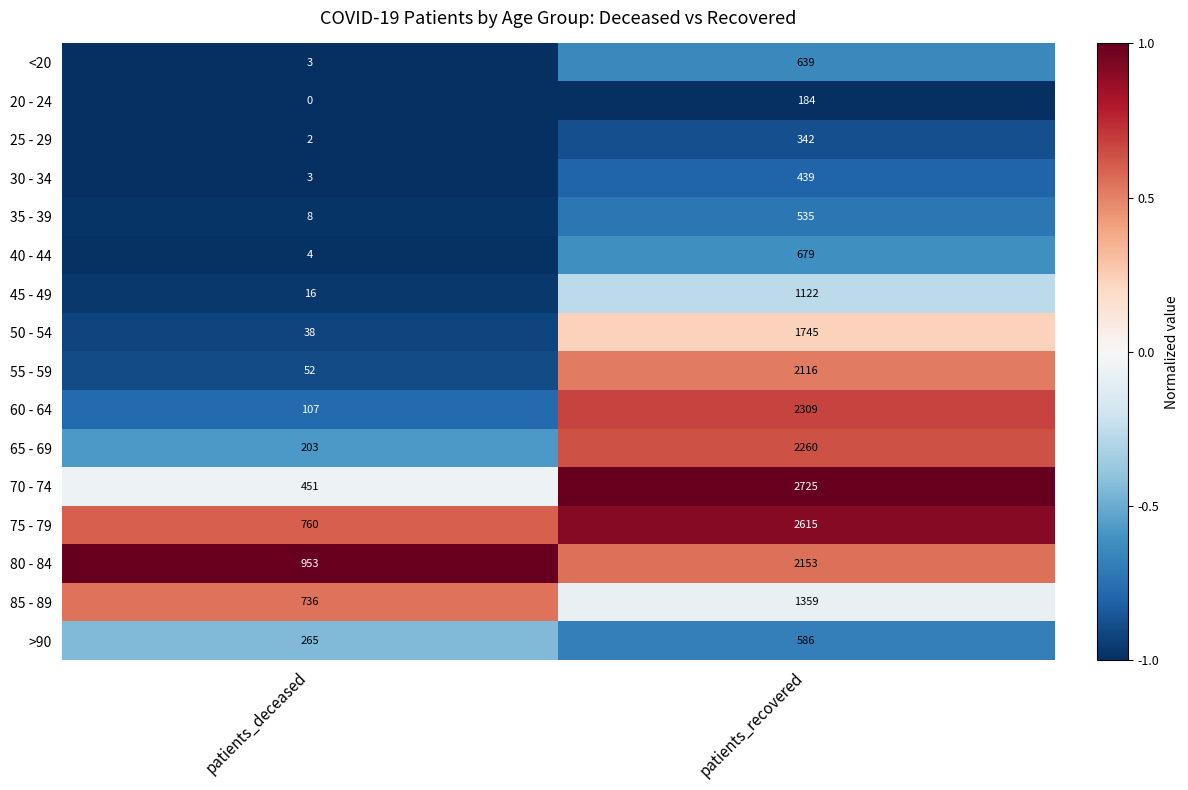

Which series has the widest spread of values?

70 - 74